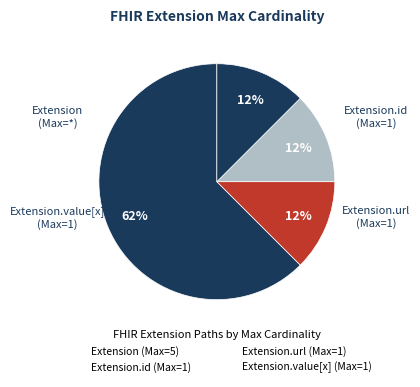

Which category has the smallest portion of the pie?

Extension